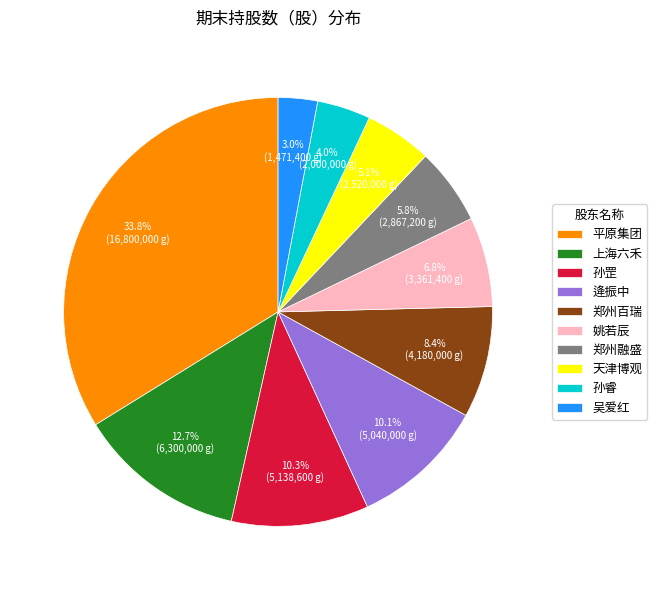

To the nearest percent, what is the difference between the 逄振中 and 孙睿 slice percentages?

6%